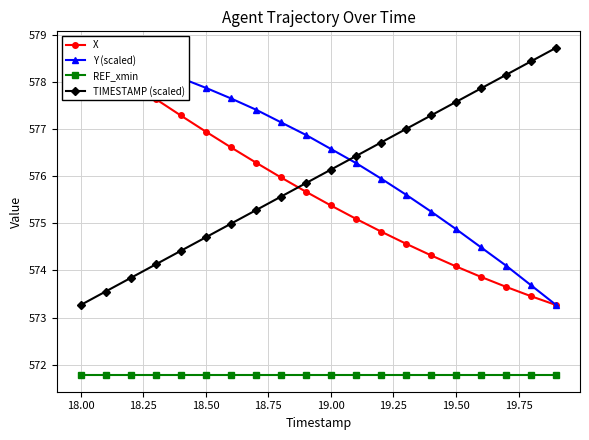

How many values in the TIMESTAMP (scaled) series exceed 576?

10